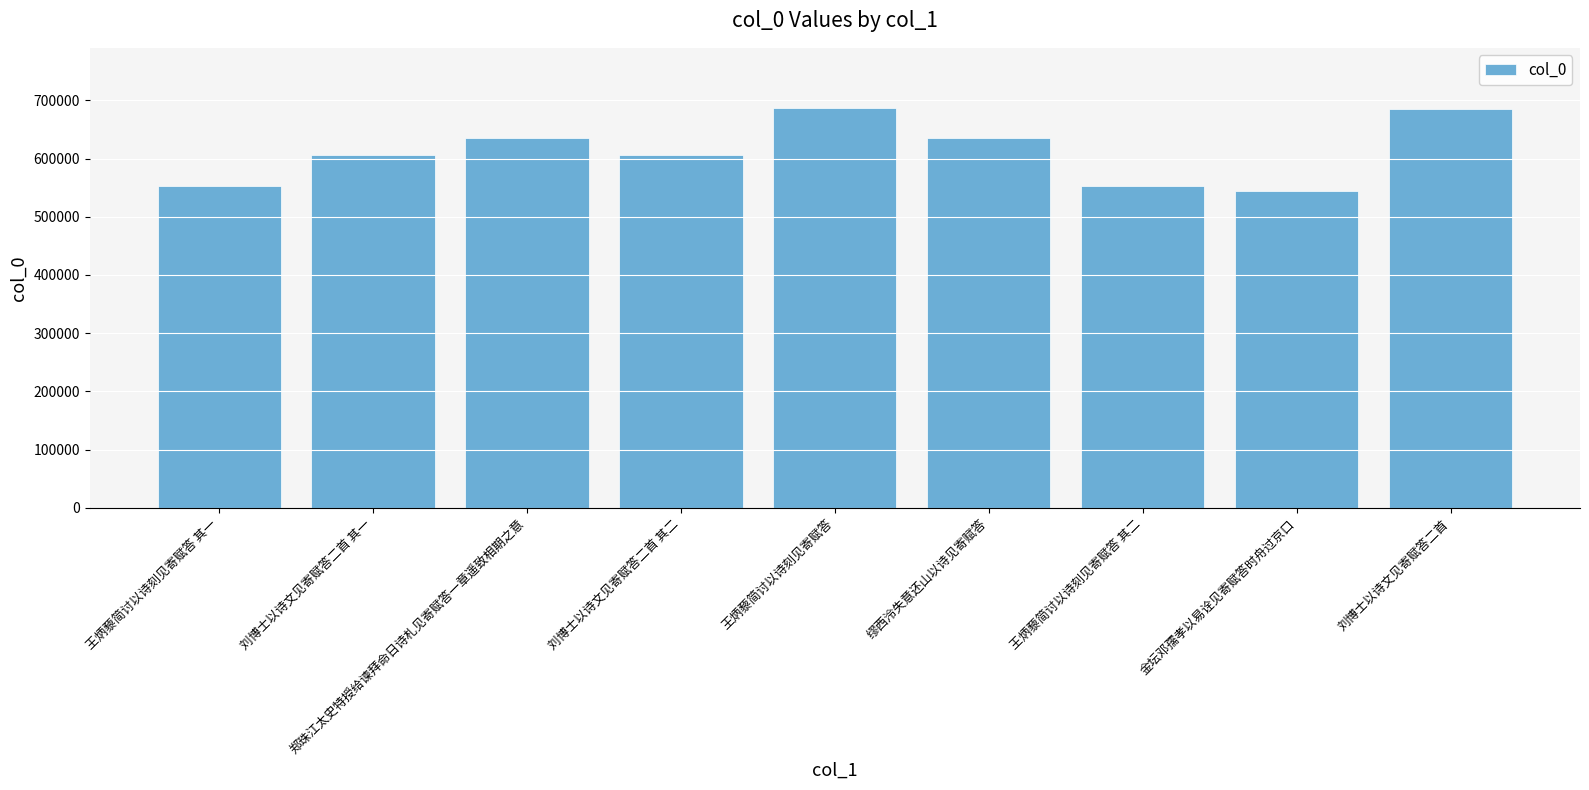

What is the difference between the values at 刘博士以诗文见寄赋答二首 其一 and 王炳藜简讨以诗刻见寄赋答 其一?

53901